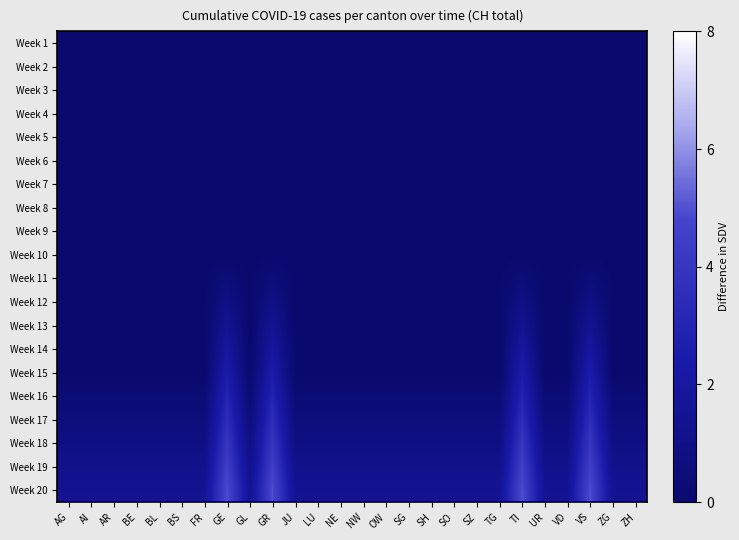

What is the greatest value displayed?

5.0